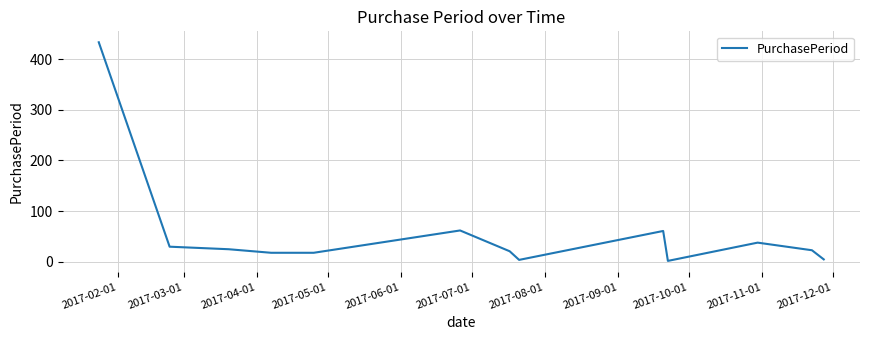

True or false: there are more than 2 points higher than both neighbors.

True